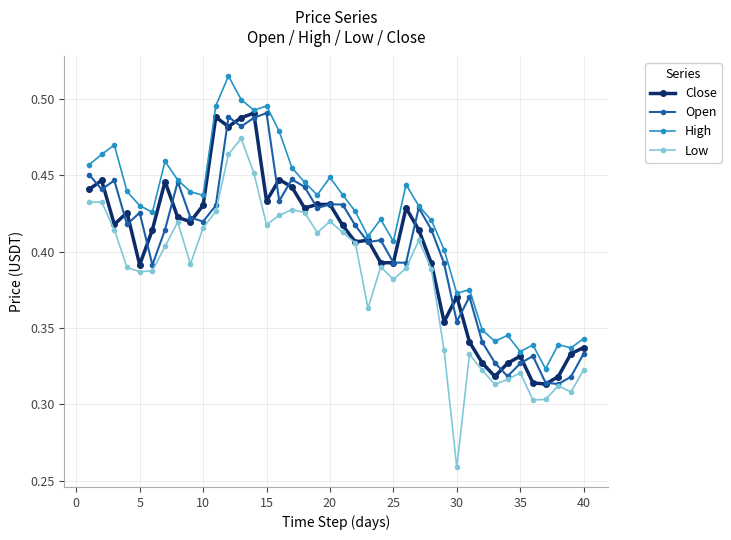

Which series has the widest spread of values?

Low